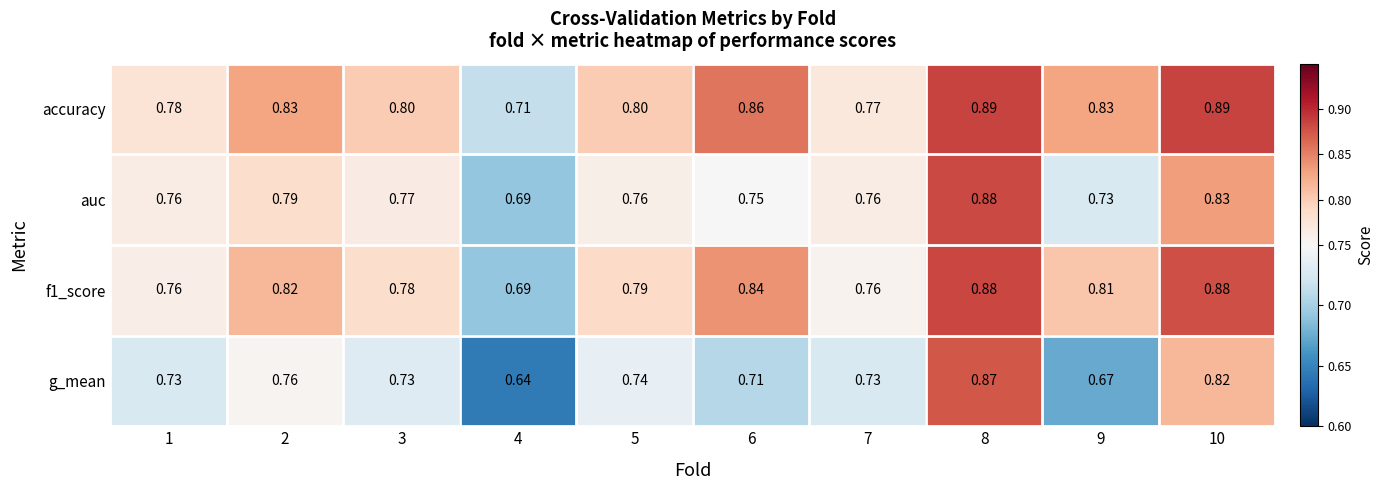

Which series has the widest spread of values?

g_mean